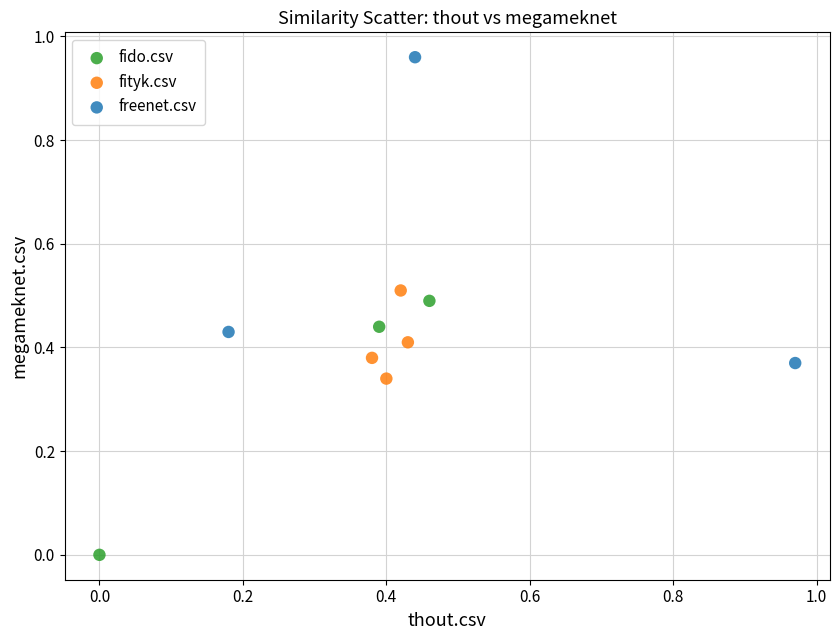

Which series contains the highest Y value?

freenet.csv